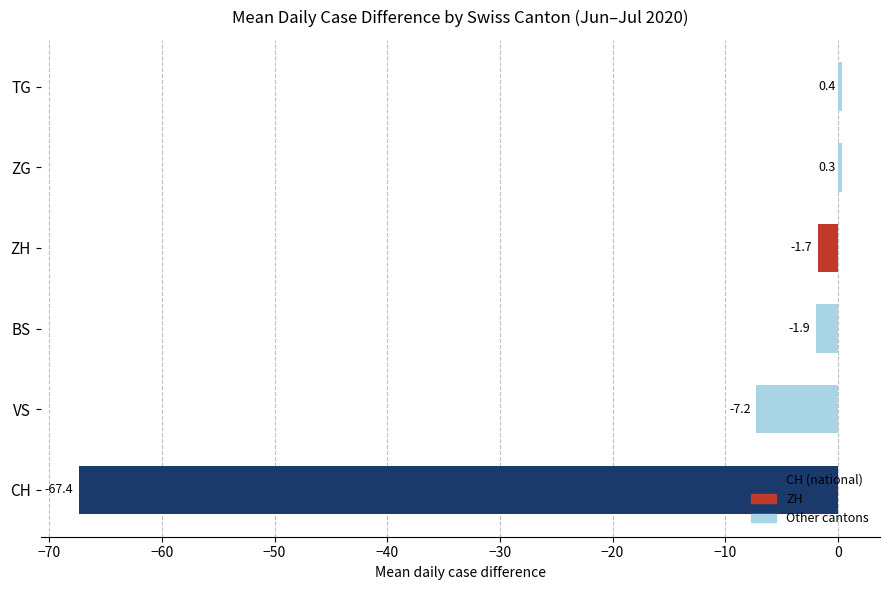

Count the number of data series in this chart.

1